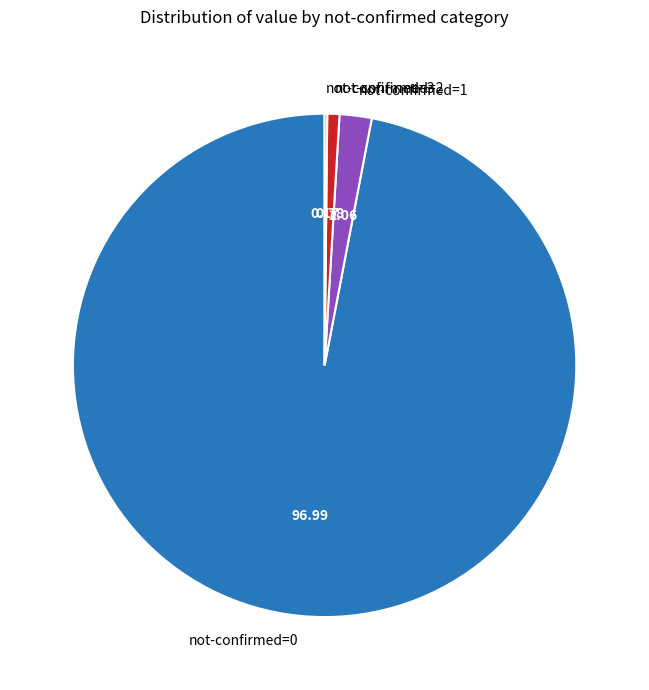

Does any single category account for the majority?

Yes